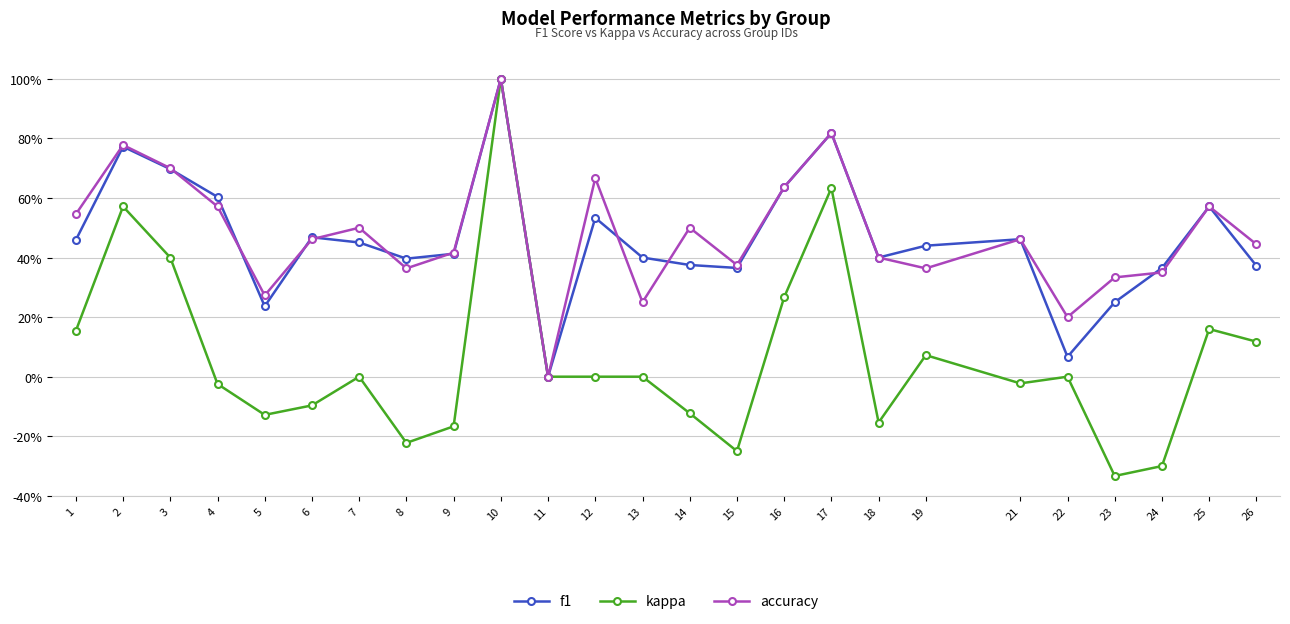

Does the chart have visible grid lines?

Yes